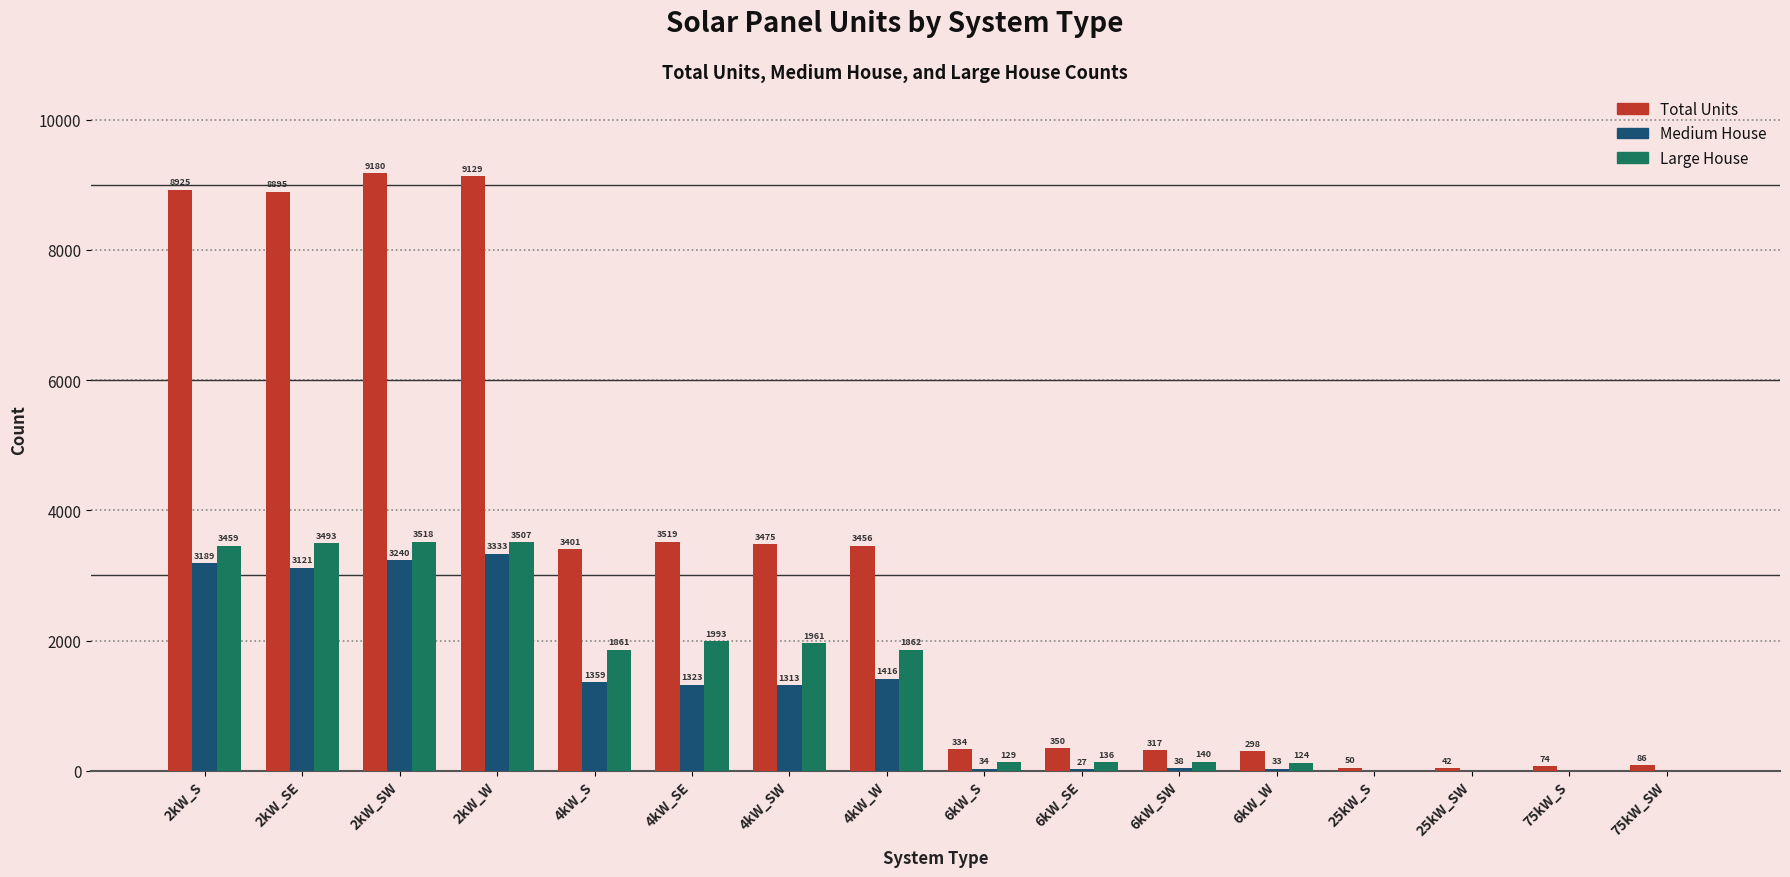

Where does the Large House series first go above 1861?

2kW_S